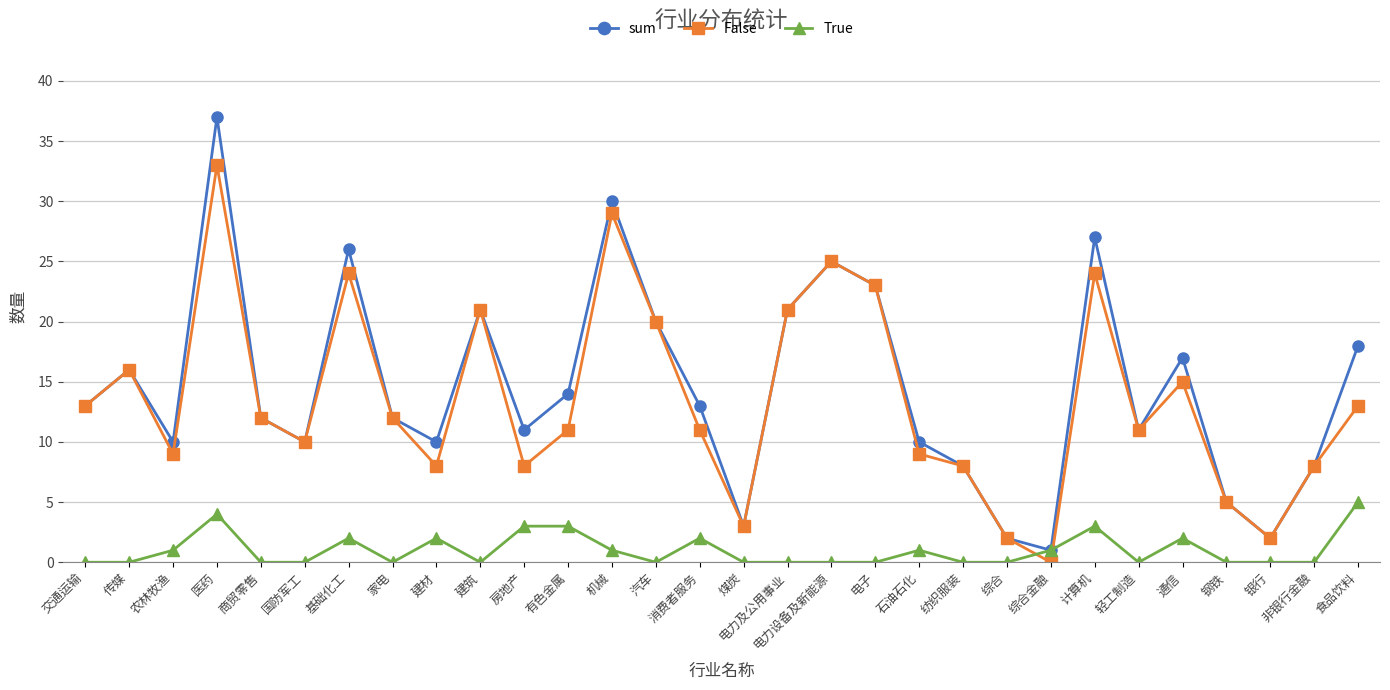

What is the label of the 15th point from the left?

消费者服务